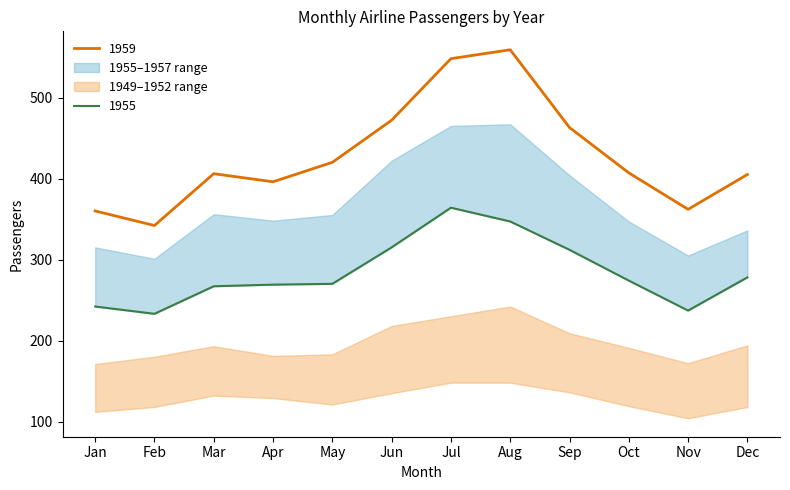

Is it true that 1959 equals 472 at Jun?

True